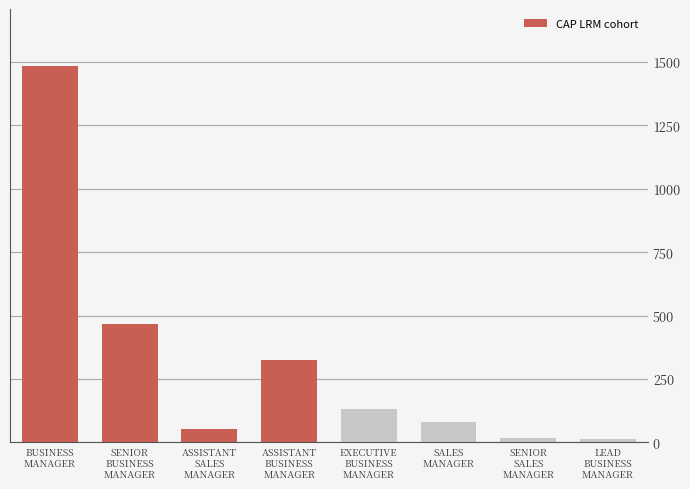

What is the label of the 7th bar from the right?

SENIOR
BUSINESS
MANAGER